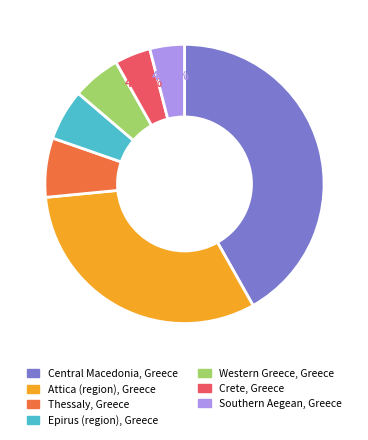

Between Crete, Greece and Central Macedonia, Greece, which is larger?

Central Macedonia, Greece